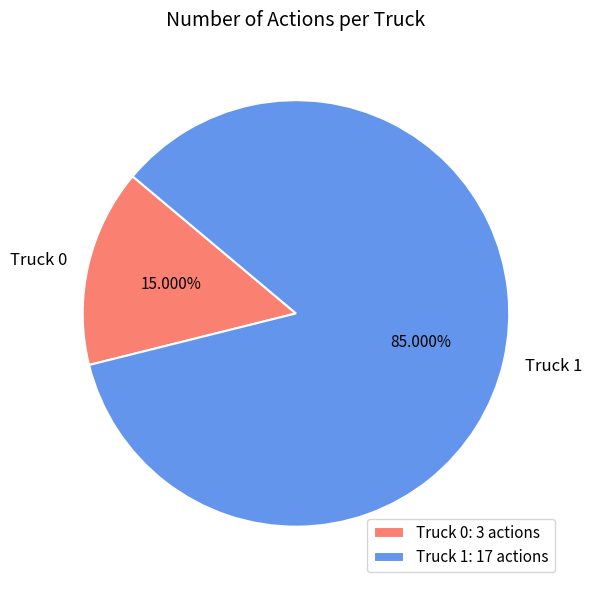

Rank the categories by value from highest to lowest.

Truck 1, Truck 0